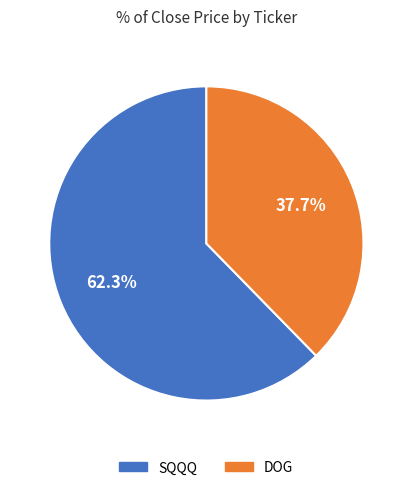

Is DOG the majority of the pie?

No